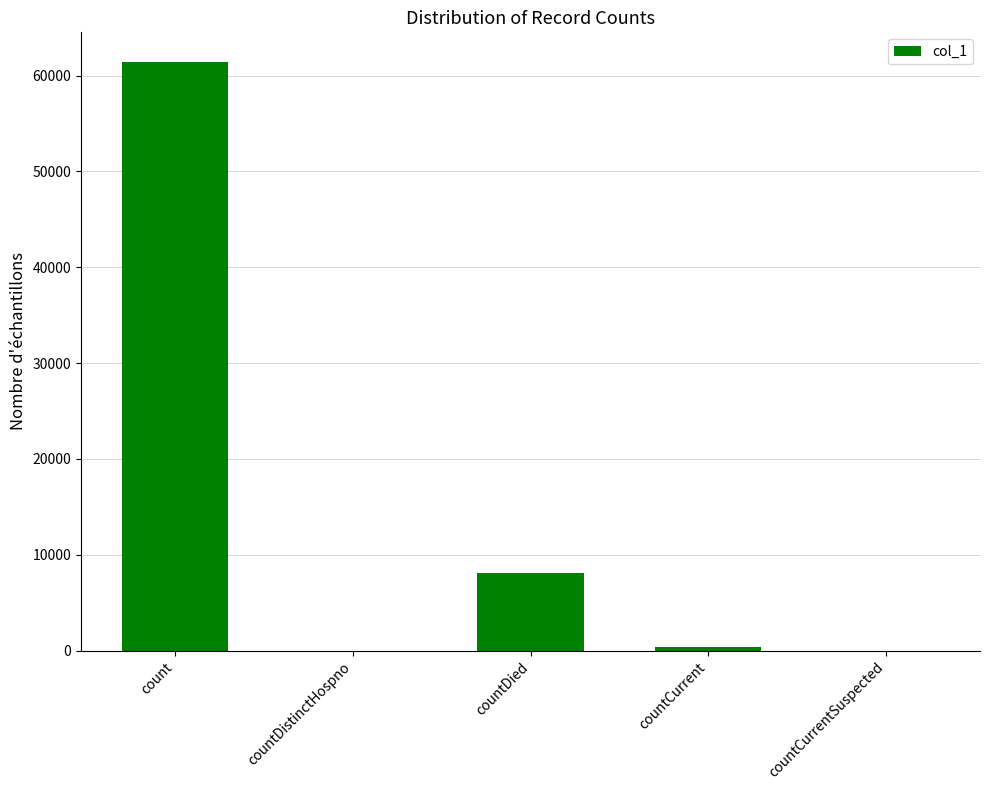

How many categories are shown in the chart?

5